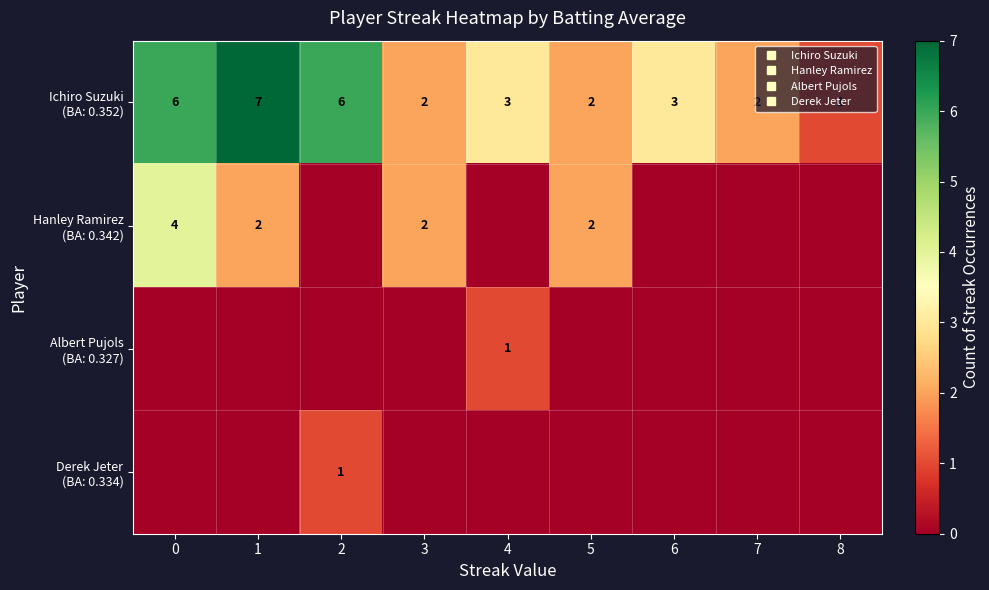

How many data points in Albert Pujols (BA: 0.327) are above 0?

1